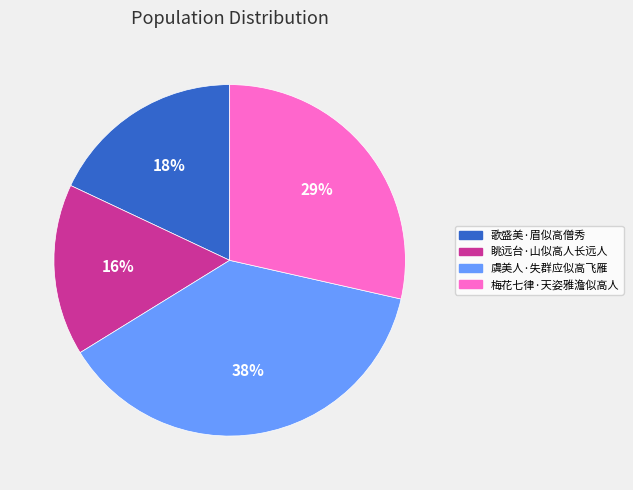

Which category has the biggest portion of the pie?

虞美人·失群应似高飞雁